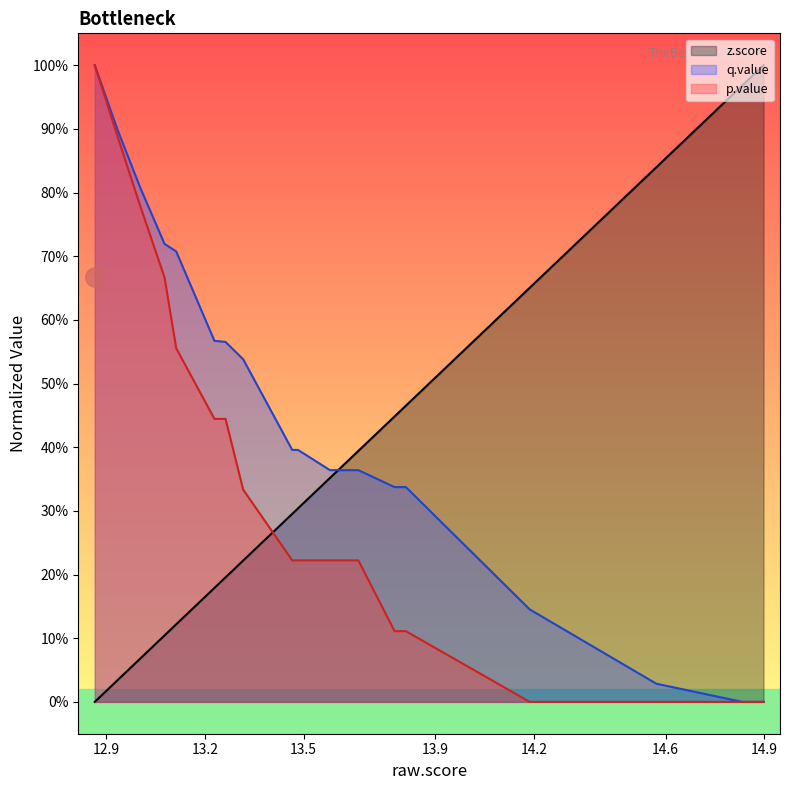

Does the chart display data point markers on the line(s)?

No